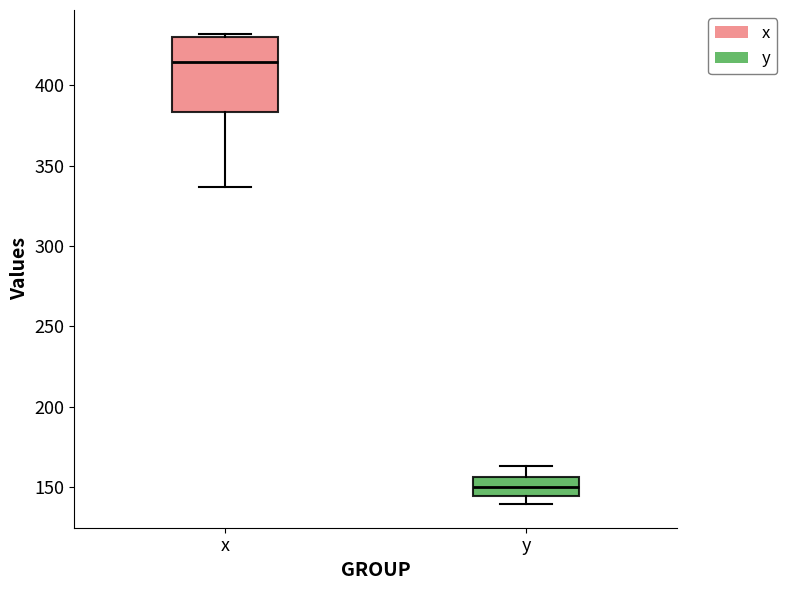

Reading left to right, read every box against the y-axis: the position of its median line, the range the box covers, and the ends of its whiskers. The values are not printed on the chart, so give them approximately, as read against the axis.

x: median 415, box 385 to 430, whiskers 335 to 430 (just above the box's upper edge)
y: median 150, box 145 to 155, whiskers 140 to 165